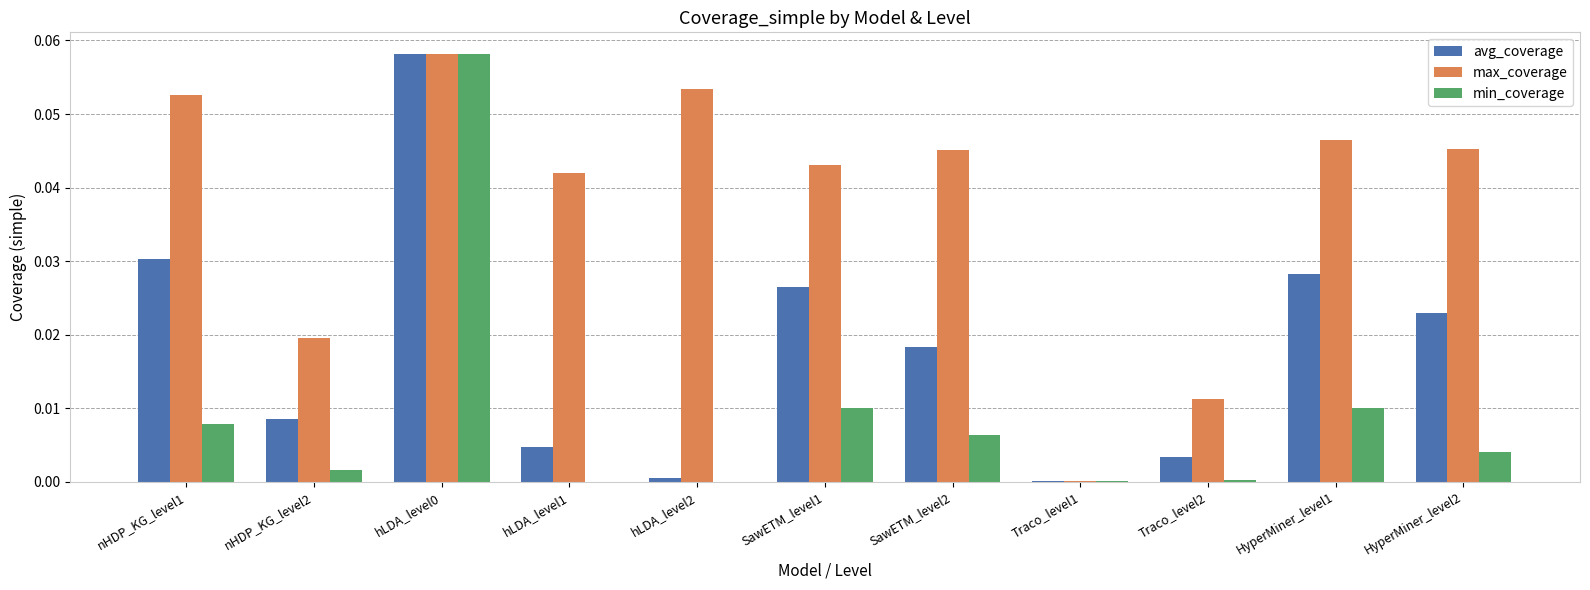

The min_coverage series shows 0.0 at hLDA_level2. True or false?

True